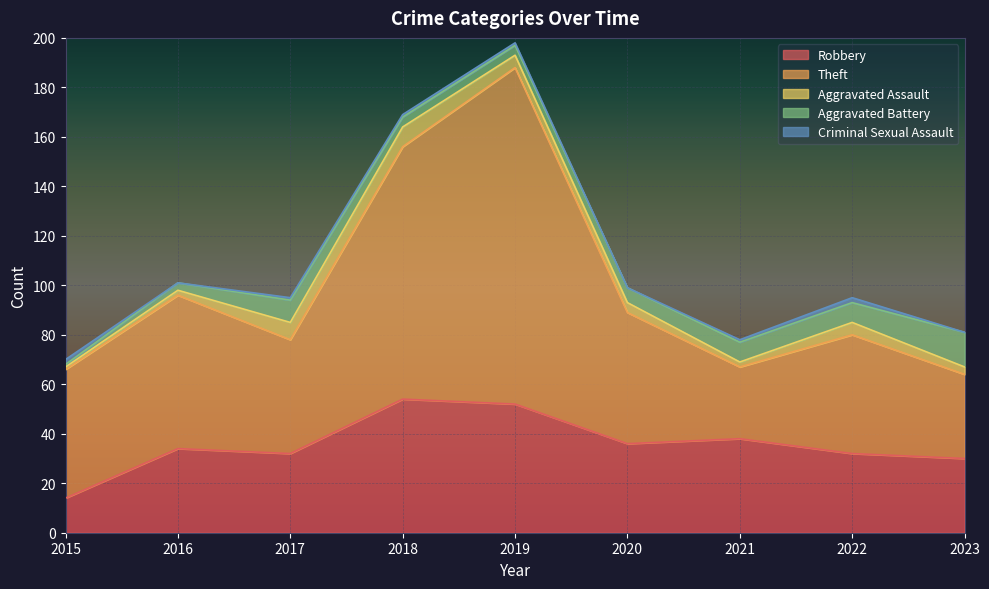

Does the chart display data point markers on the line(s)?

No